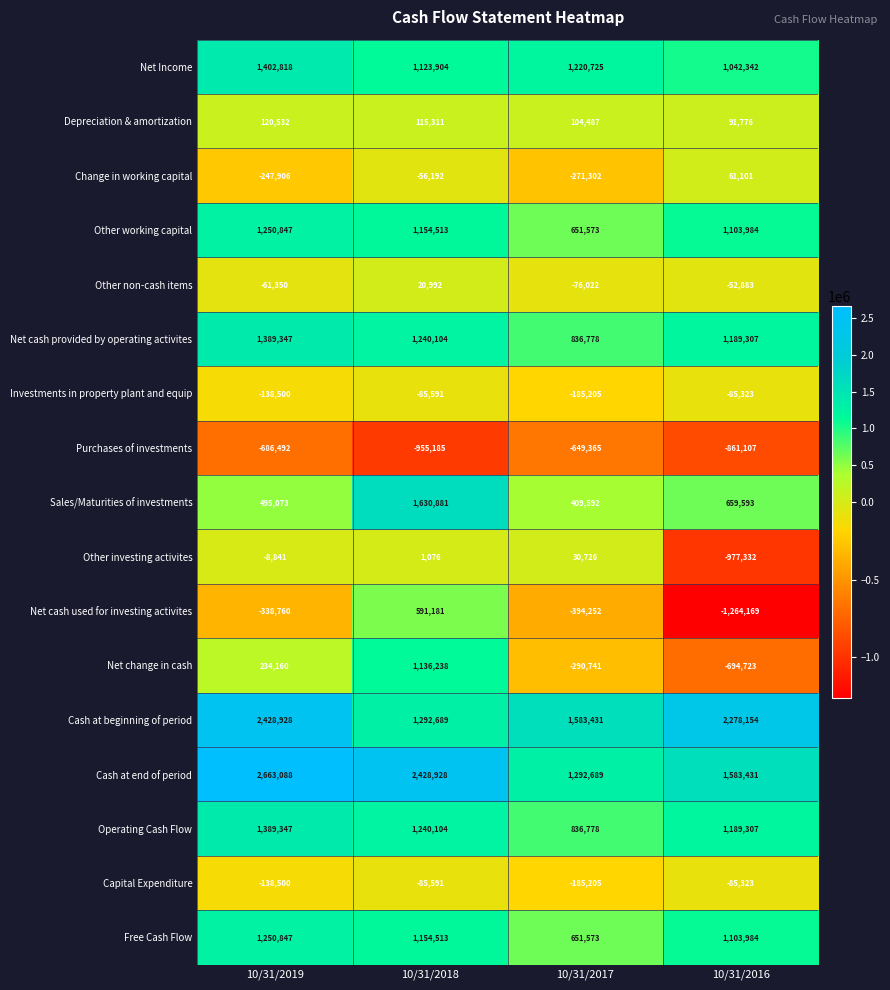

How many categories are shown in the chart?

4